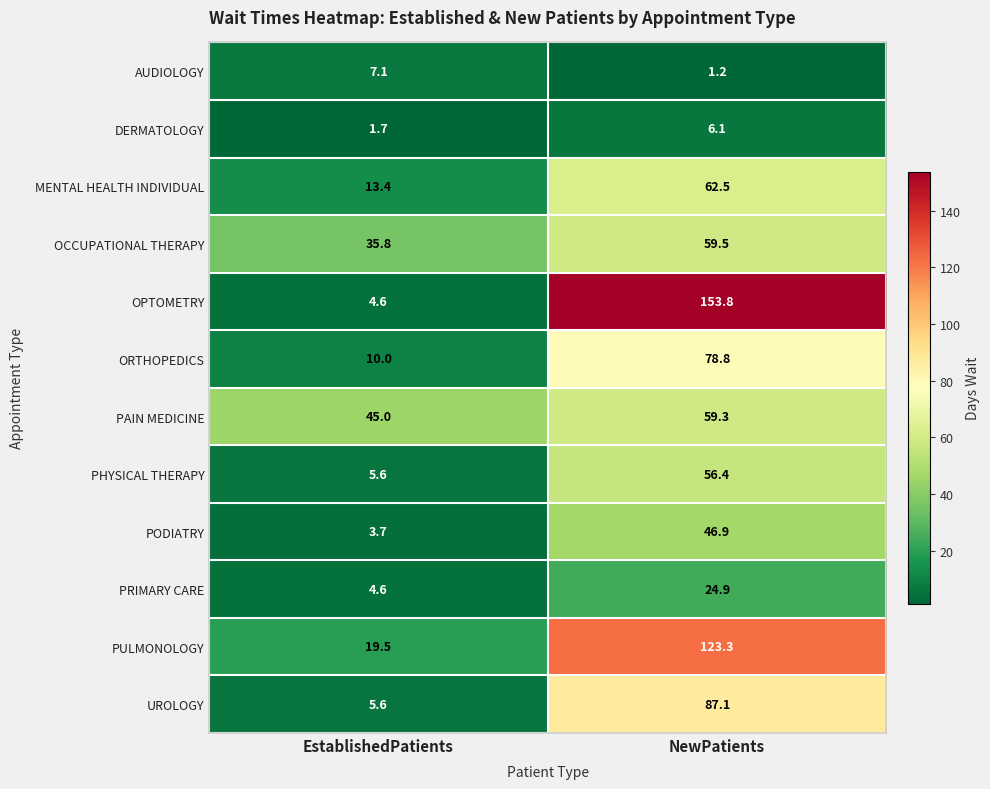

Reading left to right, what are all the values shown in this chart?

AUDIOLOGY: 7.1	1.2
DERMATOLOGY: 1.7	6.1
MENTAL HEALTH INDIVIDUAL: 13.4	62.5
OCCUPATIONAL THERAPY: 35.8	59.5
OPTOMETRY: 4.6	153.8
ORTHOPEDICS: 10.0	78.8
PAIN MEDICINE: 45.0	59.3
PHYSICAL THERAPY: 5.6	56.4
PODIATRY: 3.7	46.9
PRIMARY CARE: 4.6	24.9
PULMONOLOGY: 19.5	123.3
UROLOGY: 5.6	87.1